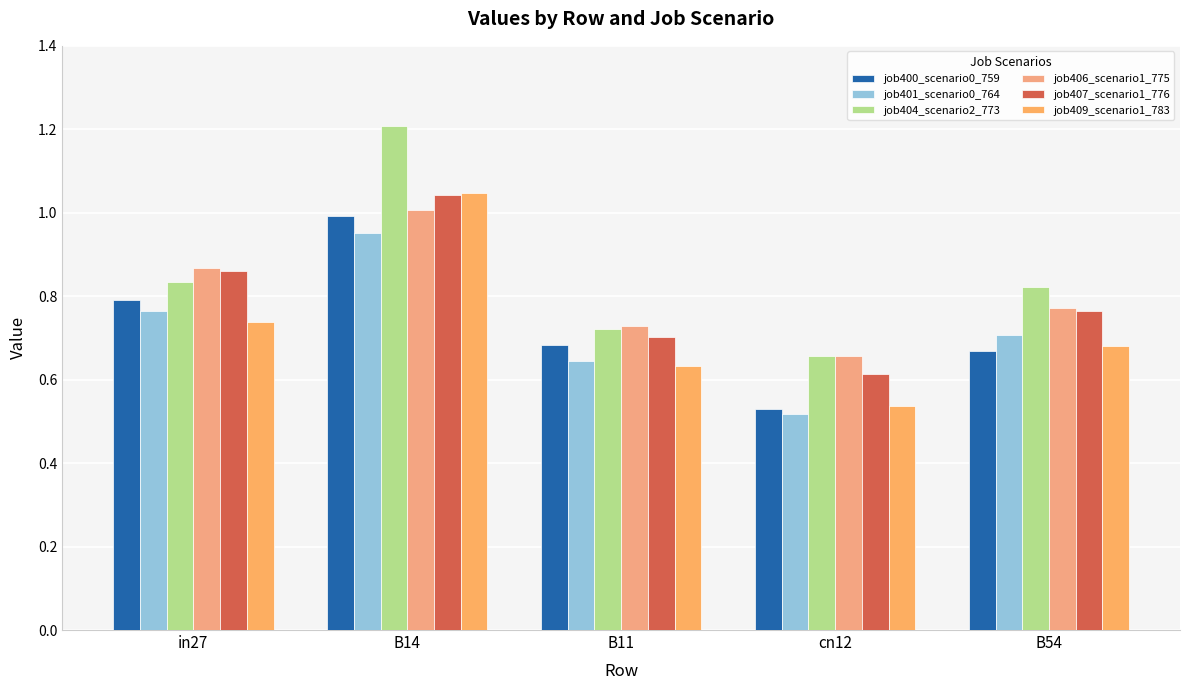

What is the difference between the maximum and minimum values in the job409_scenario1_783 series?

0.5